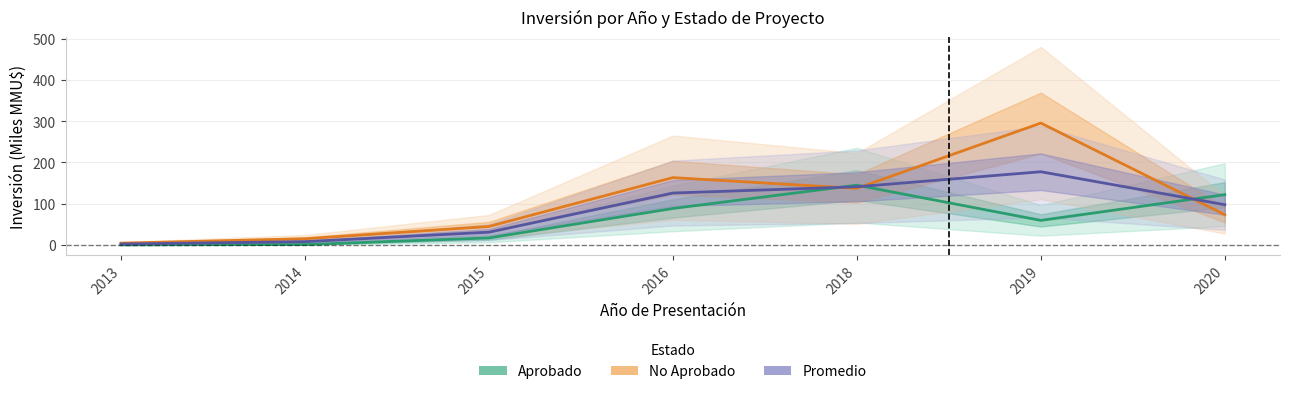

Reading left to right, list all the values displayed in this chart.

Aprobado: 2013=0.0	2014=0.9	2015=16.9	2016=88.3	2018=144.8	2019=59.4	2020=121.8
No Aprobado: 2013=4.3	2014=14.8	2015=44.7	2016=163.1	2018=137.0	2019=295.3	2020=73.1
Promedio: 2013=2.1	2014=7.9	2015=30.8	2016=125.7	2018=140.9	2019=177.4	2020=97.4